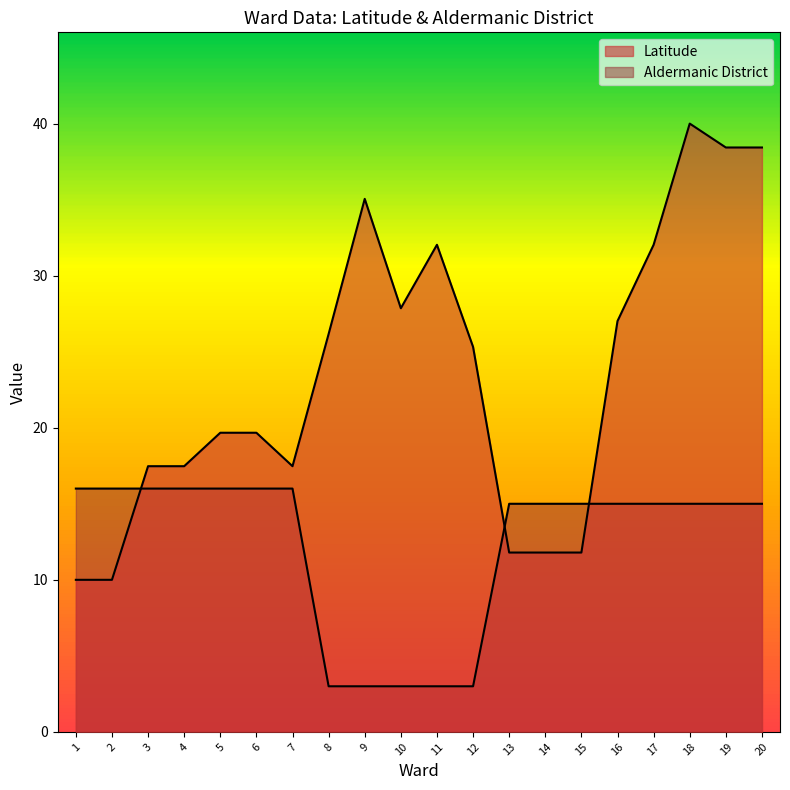

At 5, list the series in order from smallest to largest.

Aldermanic District, Latitude